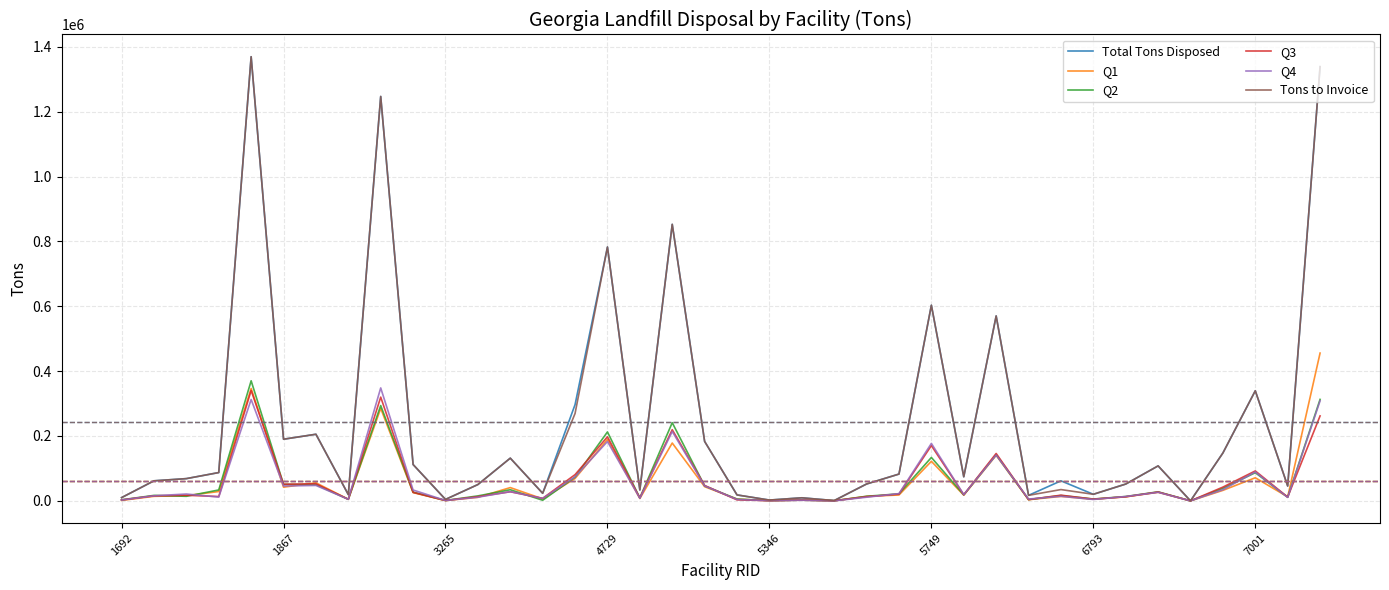

What is the maximum value shown in the chart?

1369585.9